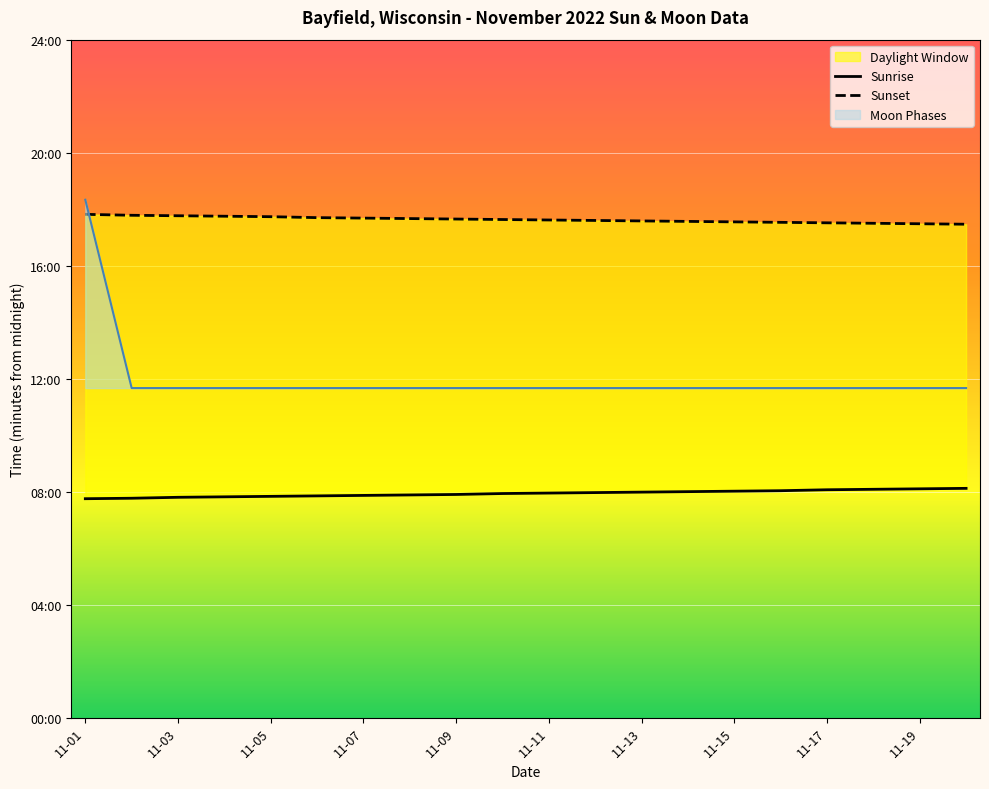

True or false: Sunset and Sunrise cross at least once.

False